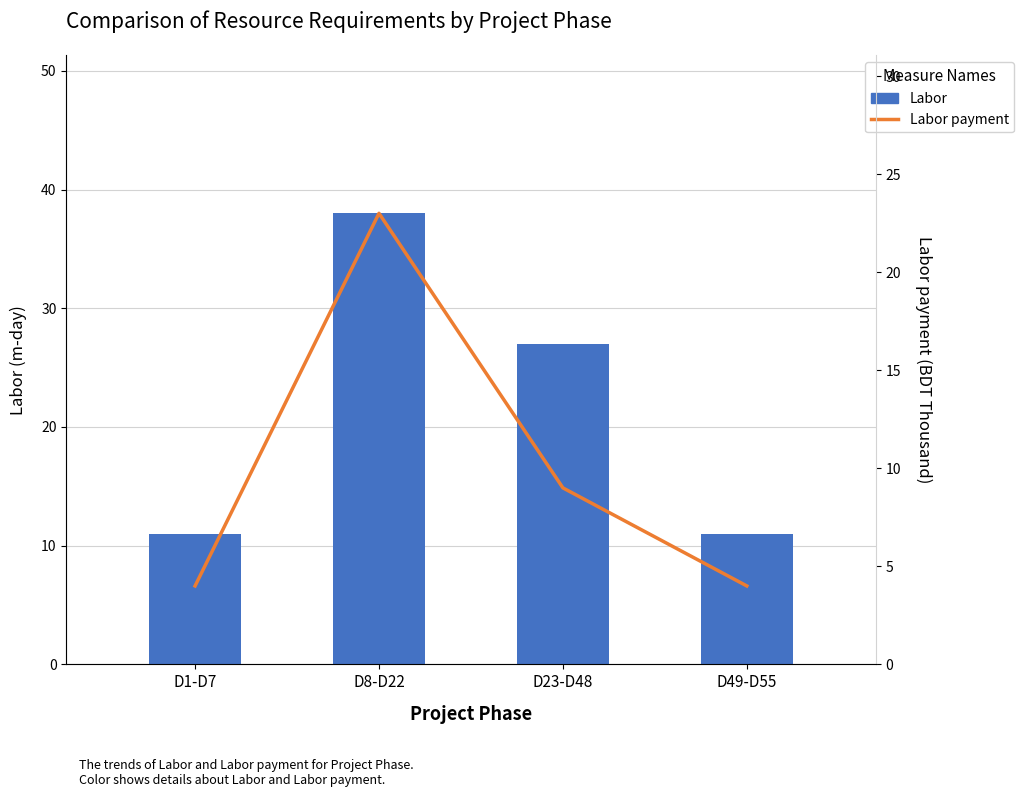

List the series in order of their peak value, lowest first.

Labor payment, Labor